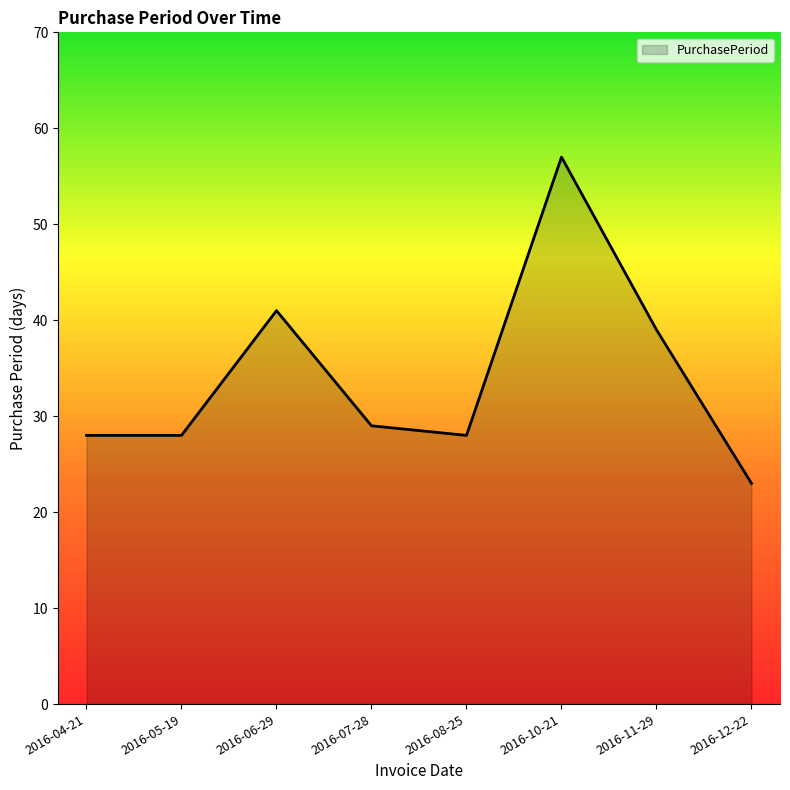

Does the chart display data point markers on the line(s)?

No